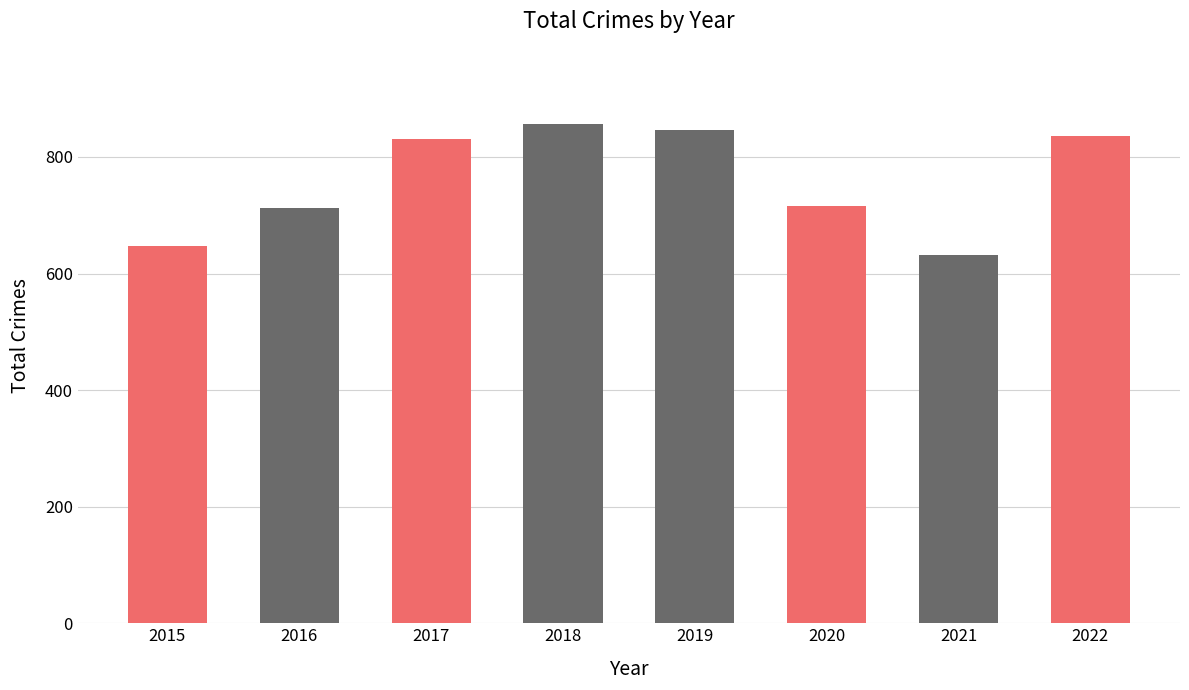

What is the difference between the maximum and minimum values?

226